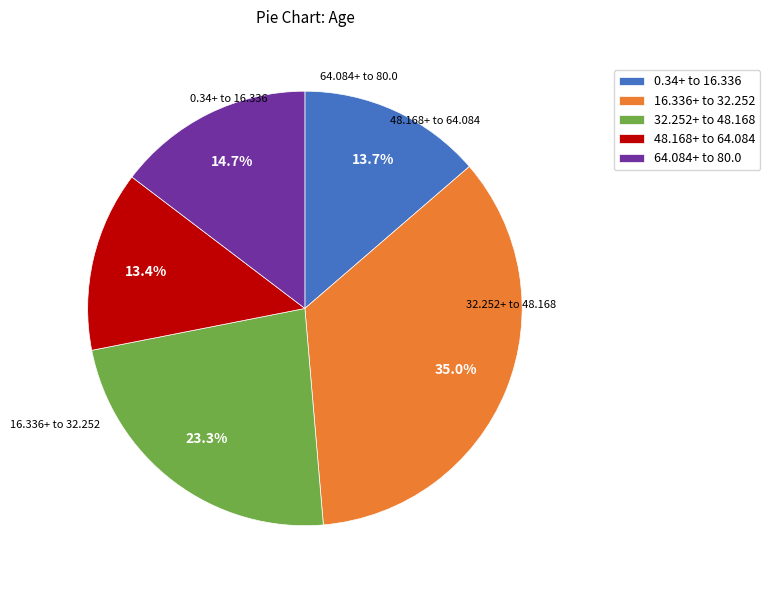

What portion of the pie excludes 16.336+ to 32.252?

65.0%